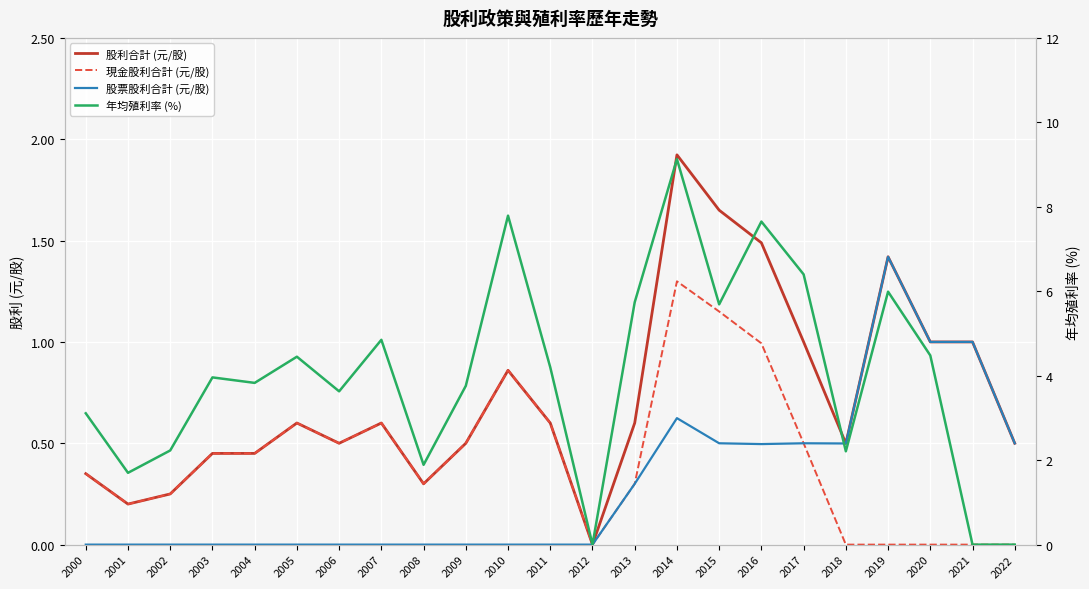

What is the difference between the second highest and second lowest values in the 股利合計 (元/股) series?

1.4